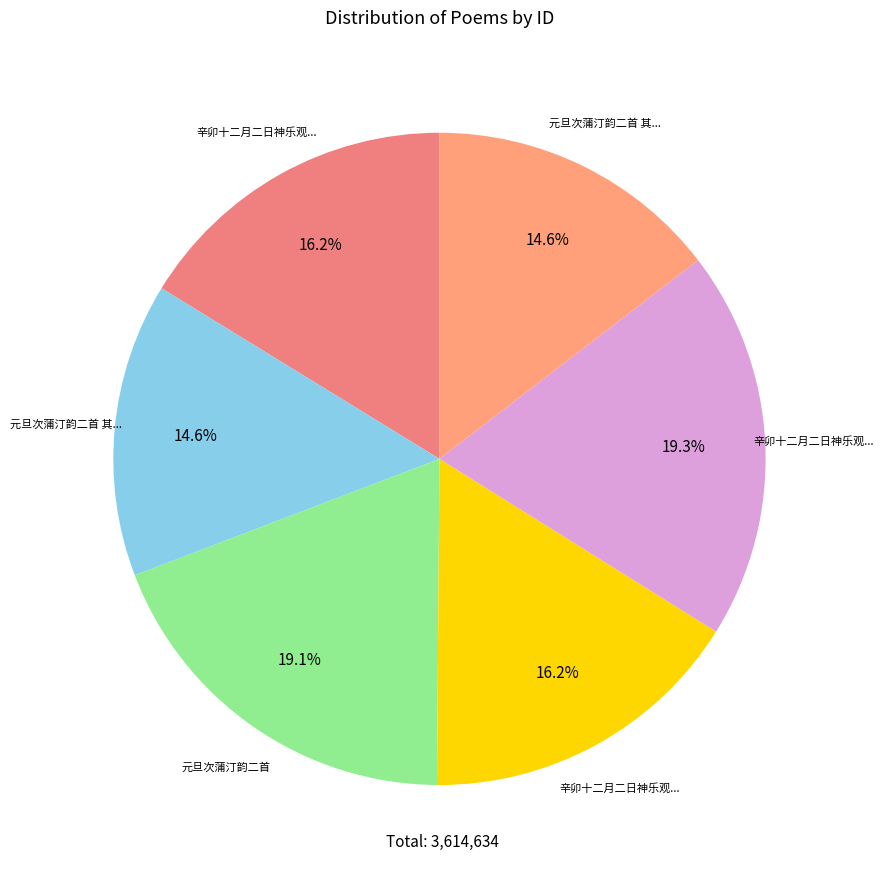

How many slices are in this pie chart?

6